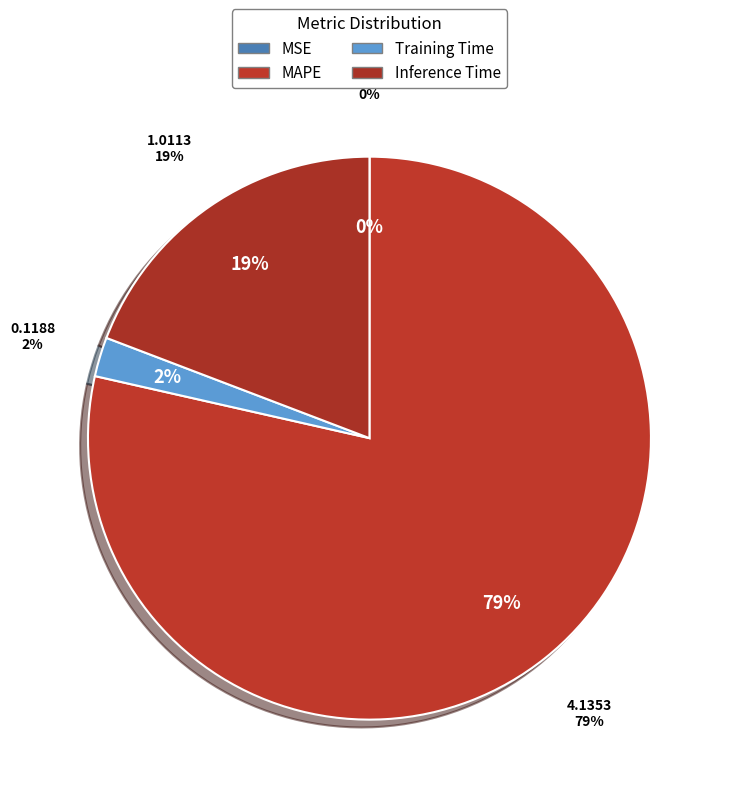

The MAPE slice represents 64% of the pie. True or false?

False